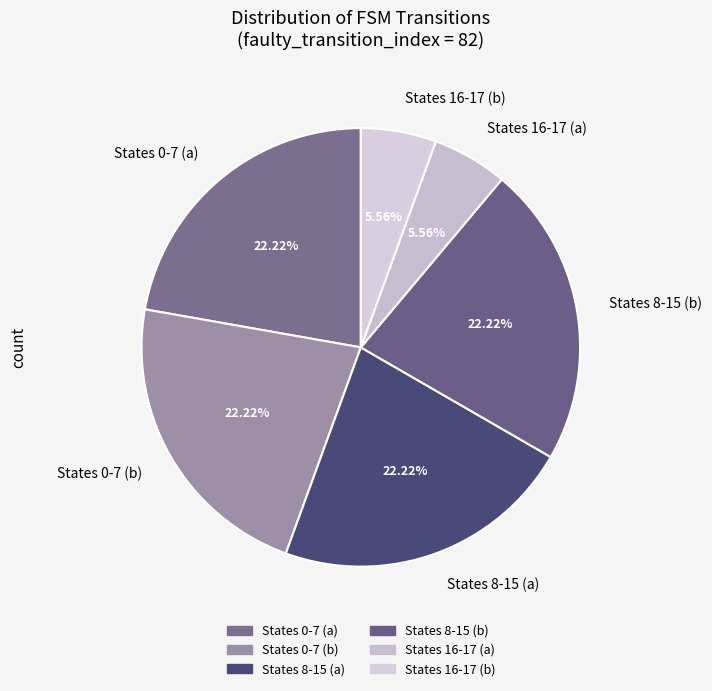

Does States 16-17 (b) represent more than half of the total?

No